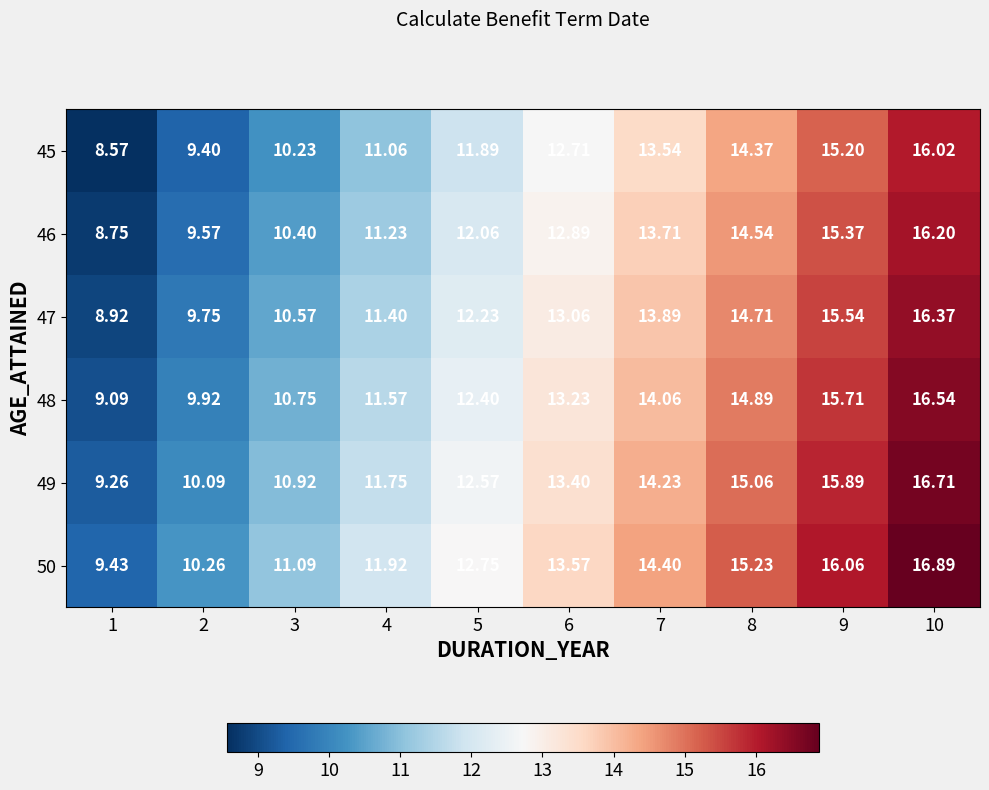

Is the value of 50 at 9 greater than the value of 45 at 7?

Yes